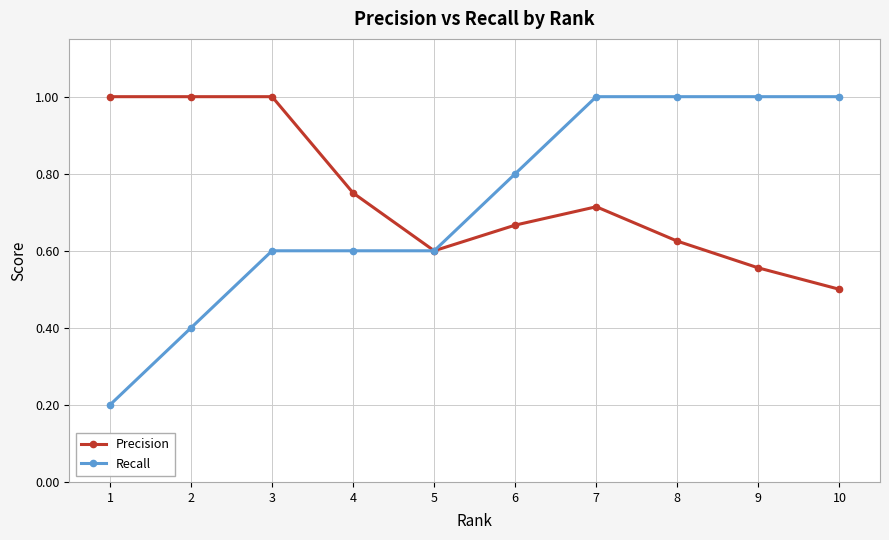

What are all the series names shown in the legend?

Precision, Recall